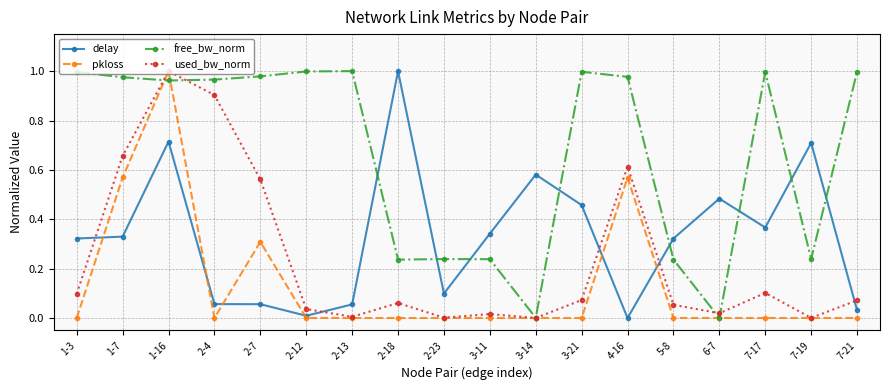

Count the number of data series in this chart.

4